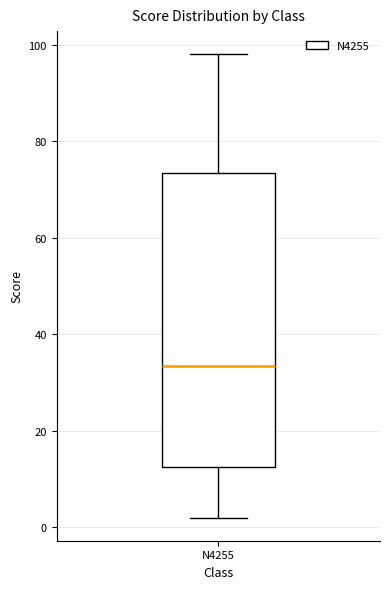

Transcribe this box plot: give where the median line is, the range the box spans, and where the two whiskers end, as read against the y-axis. The values are not printed on the chart, so give them approximately, as read against the axis.

median 34, box 12 to 74, whiskers 2 to 98